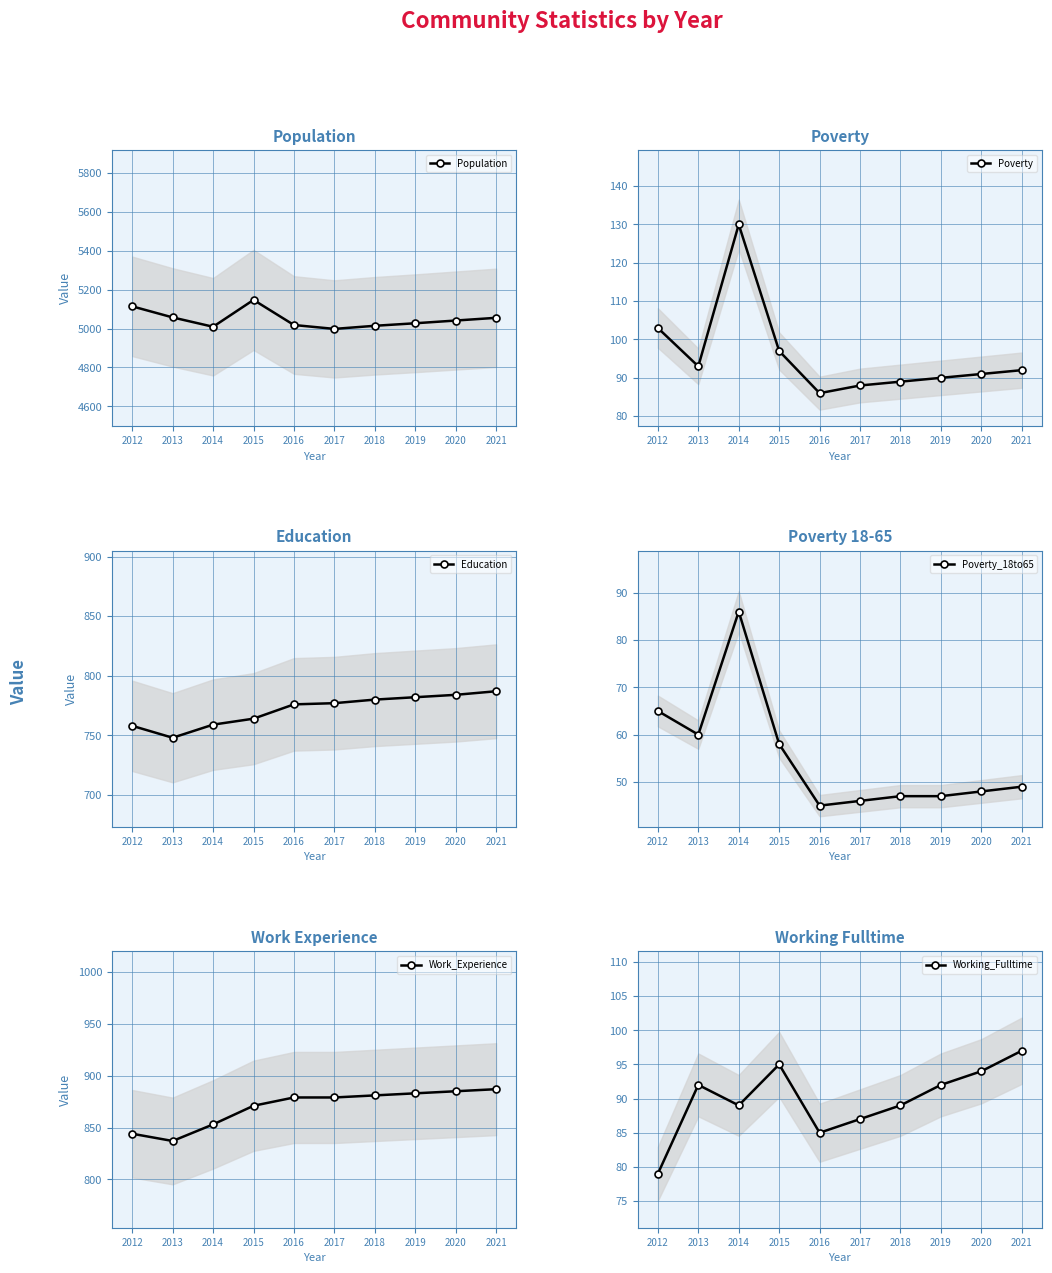

Where is the first local minimum for Poverty_18to65?

2013